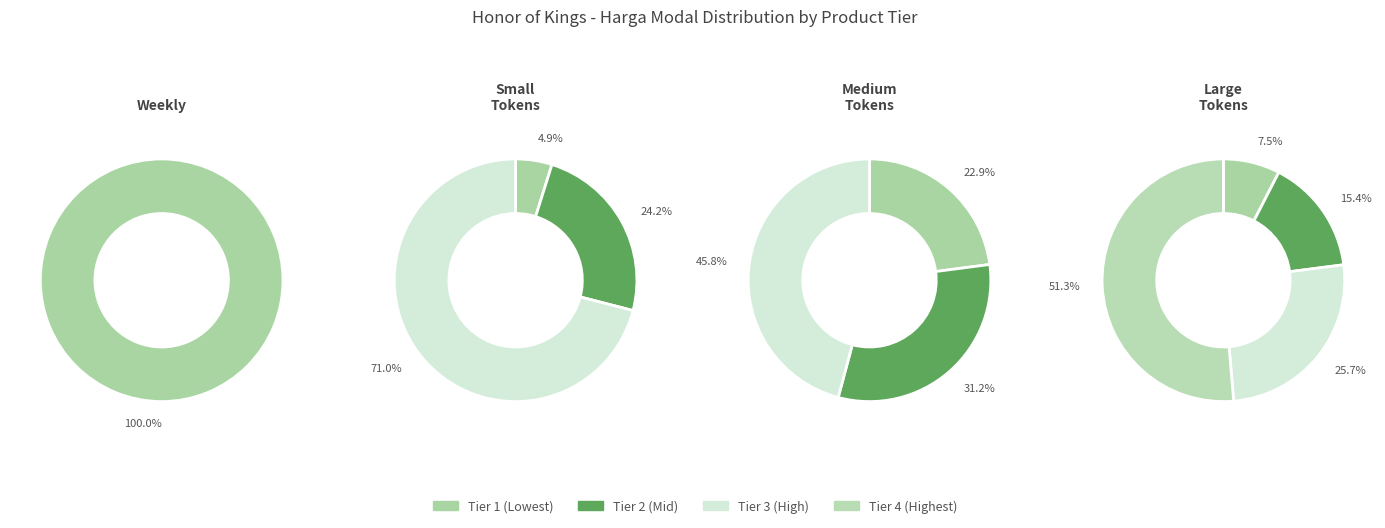

Is it true that 4580 Tokens is 23% of the pie?

True